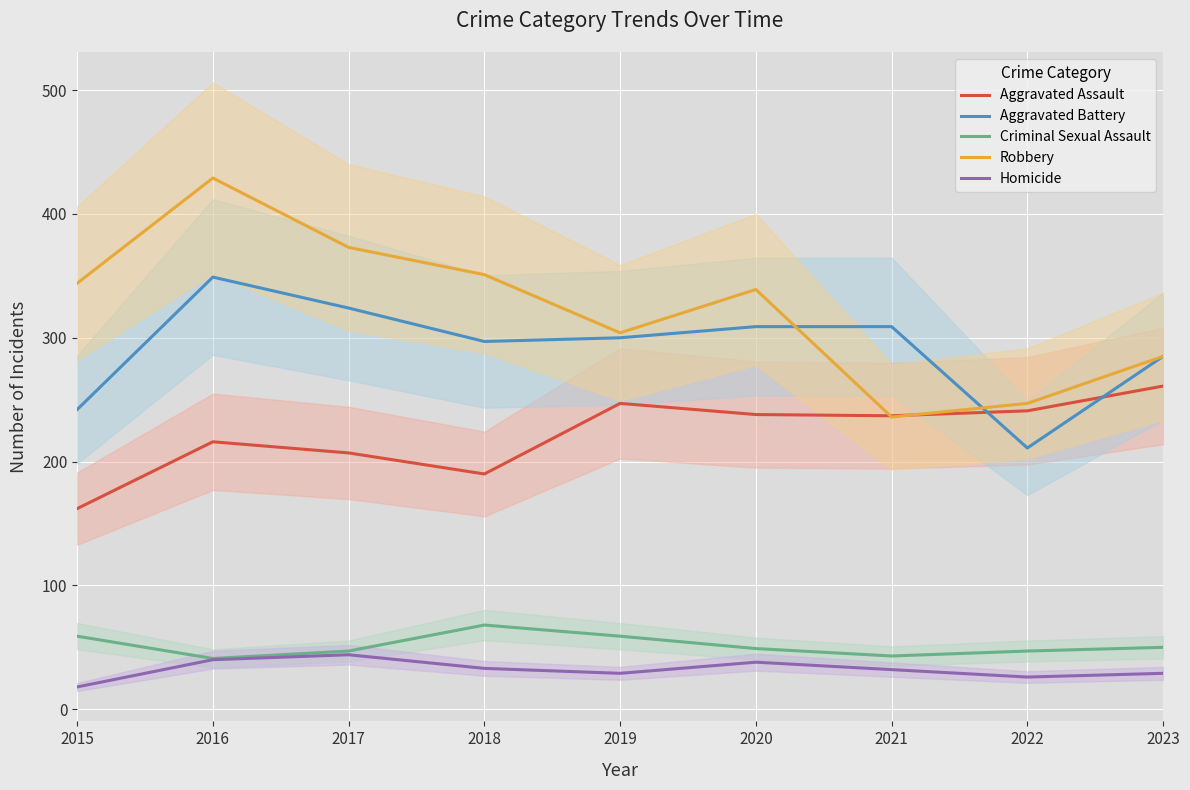

At which label does Aggravated Assault reach its peak?

2023